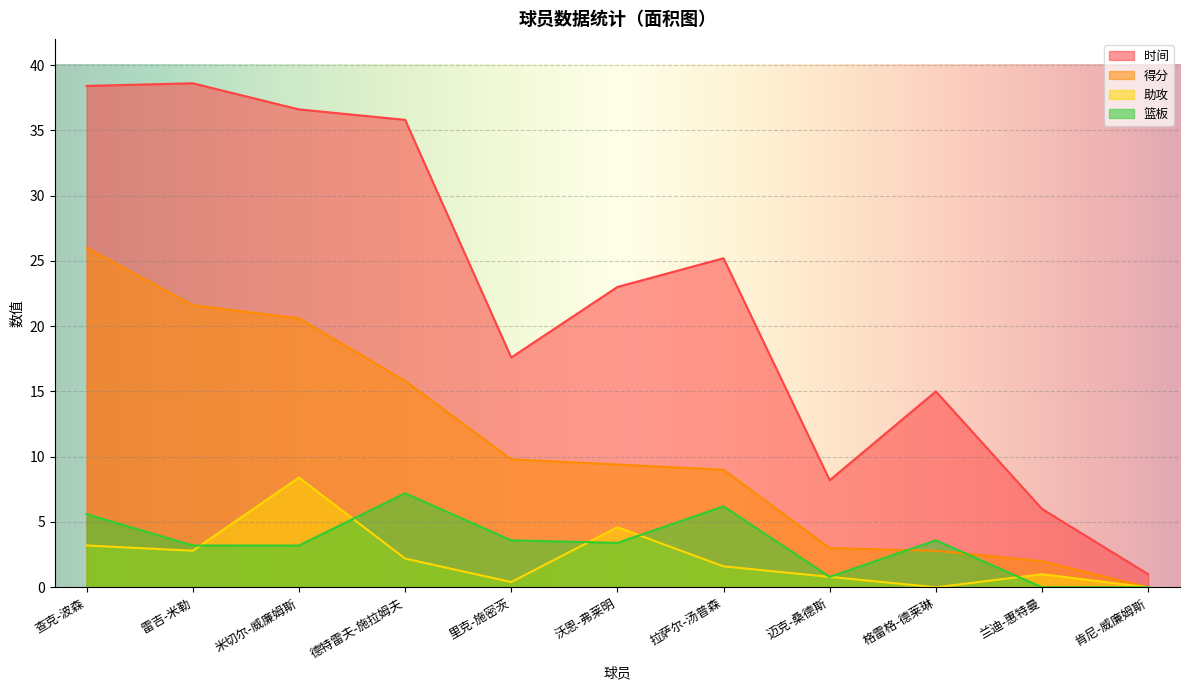

What is the label of the 10th point from the left?

兰迪-惠特曼